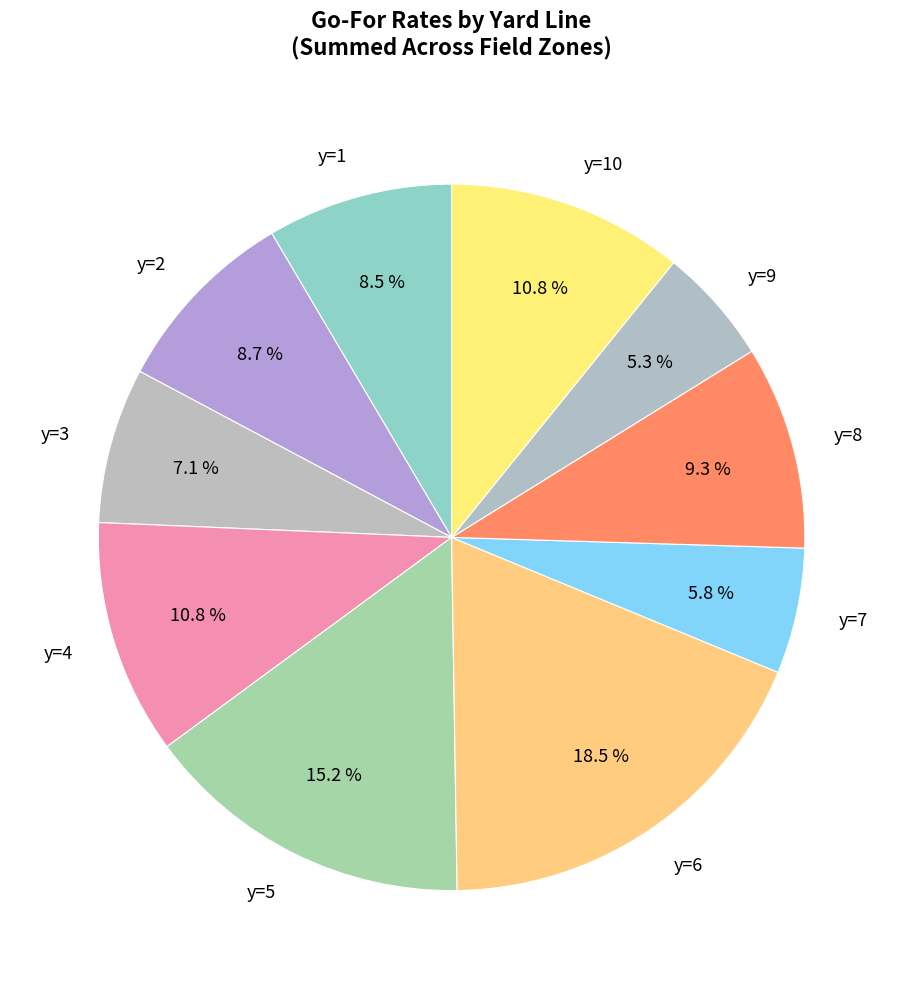

To the nearest percent, what is the difference between the largest and smallest slice percentages?

13%